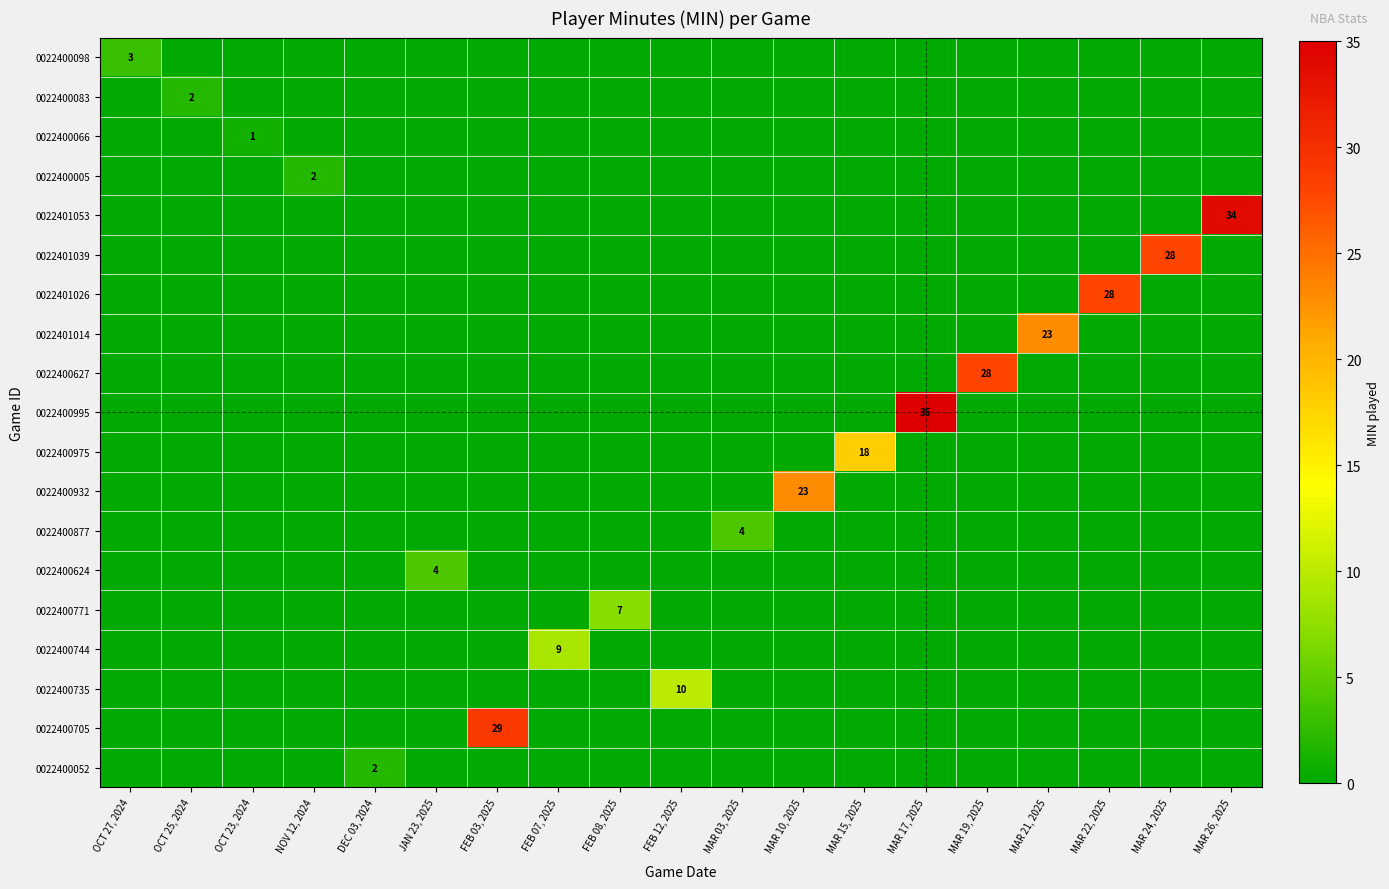

Which series has the largest total across all categories?

0022400995